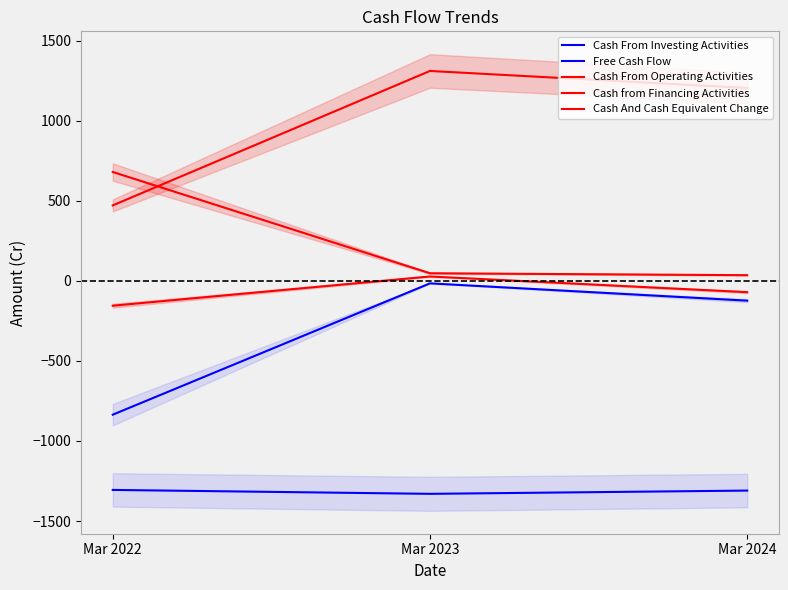

Which series has the widest spread of values?

Cash From Operating Activities